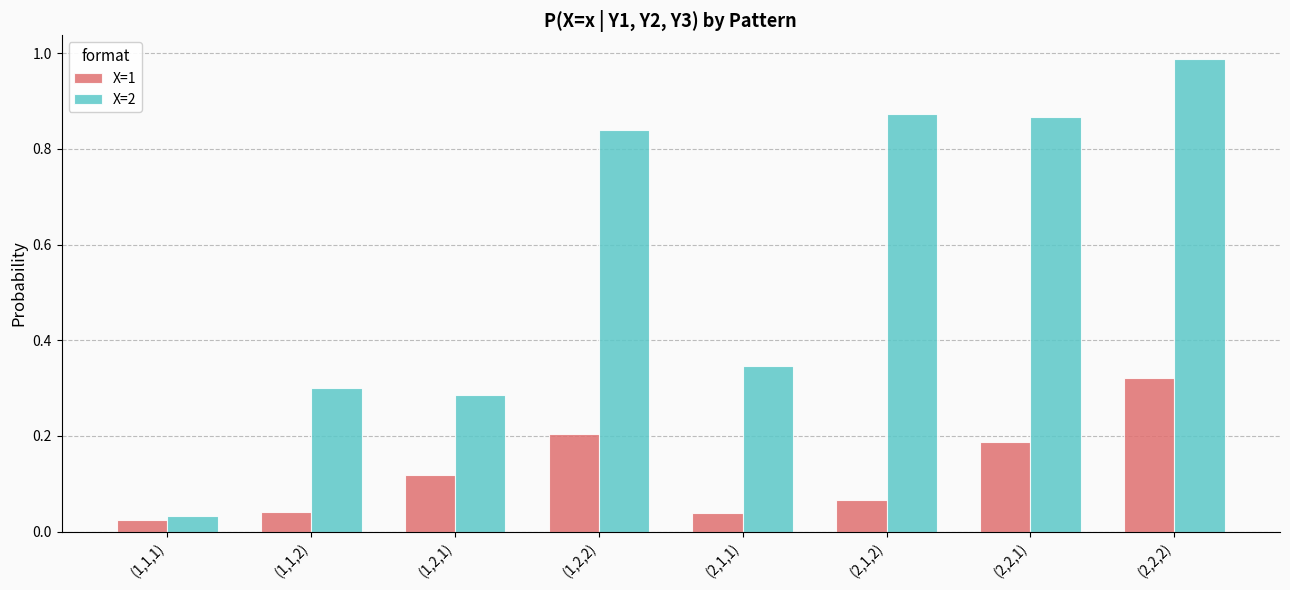

Which series has the largest total across all categories?

X=2